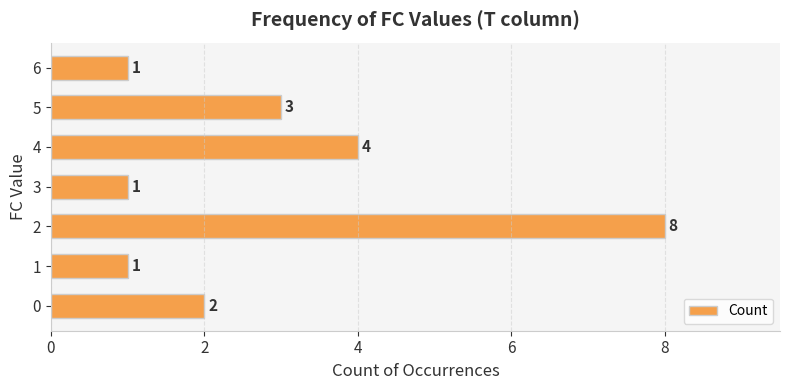

What is the difference between the second highest and second lowest values?

3